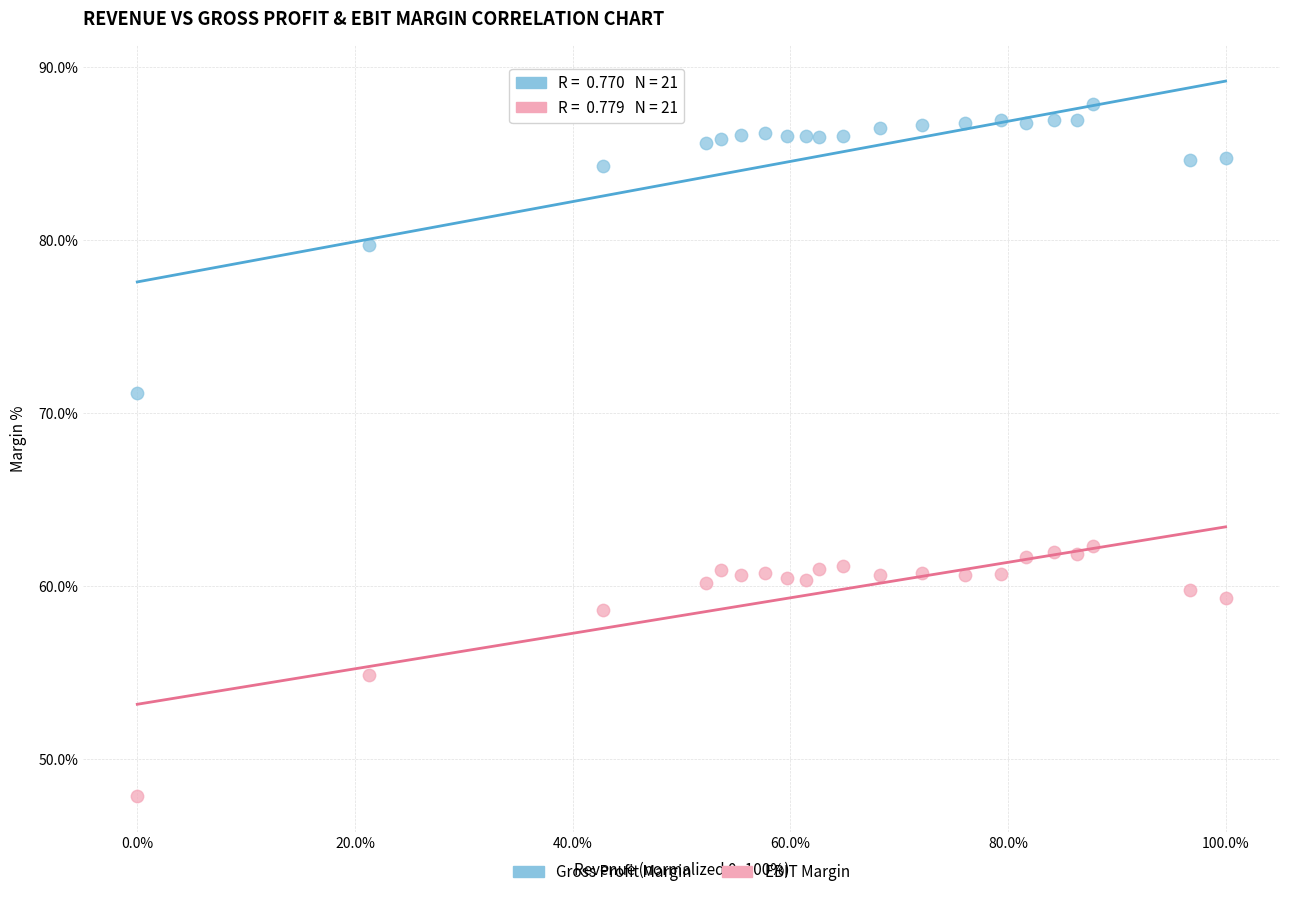

Across all data points, what is the range of Y values (max minus min)?

40.0